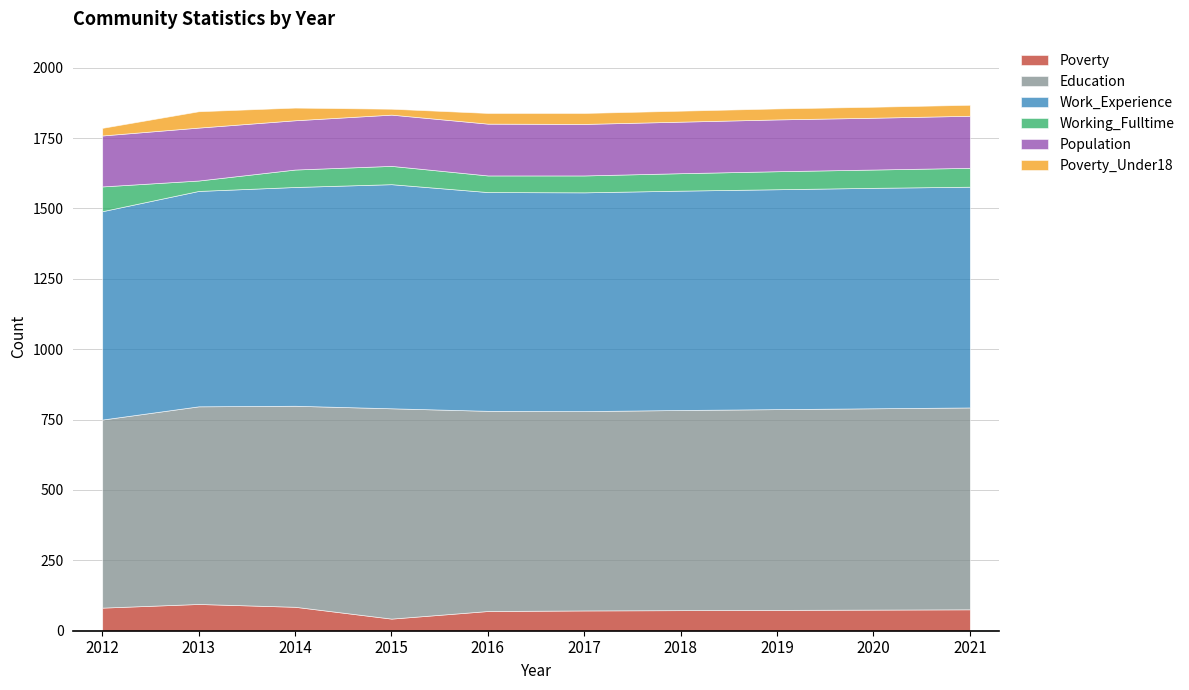

True or false: Poverty_Under18 and Poverty cross at least once.

False